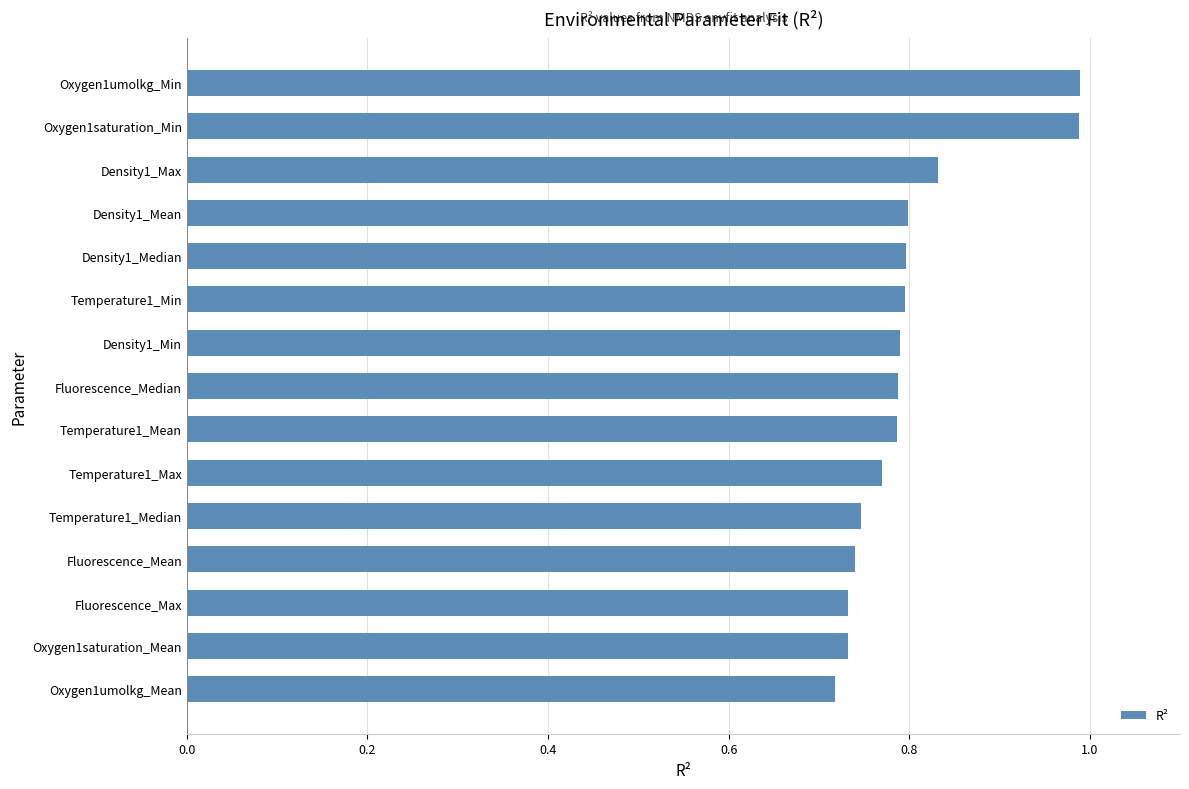

Which has a higher value, Oxygen1saturation_Min or Density1_Max?

Oxygen1saturation_Min